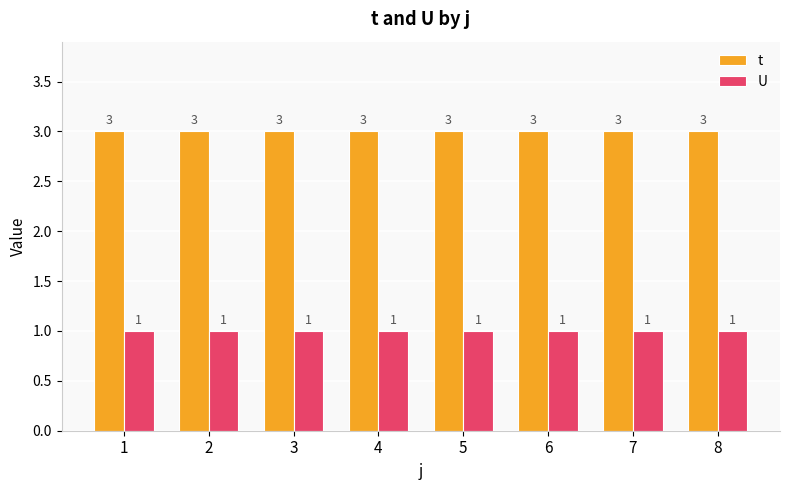

What are all the series names shown in the legend?

t, U